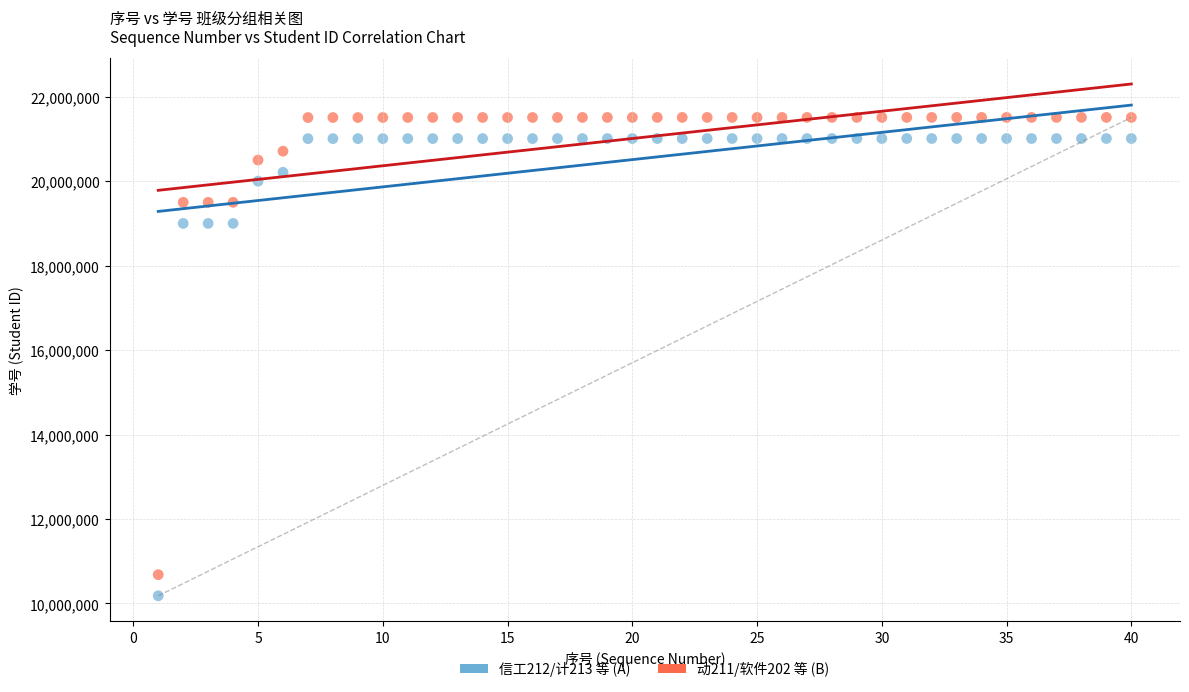

Across all data points, what is the range of Y values (max minus min)?

11332038